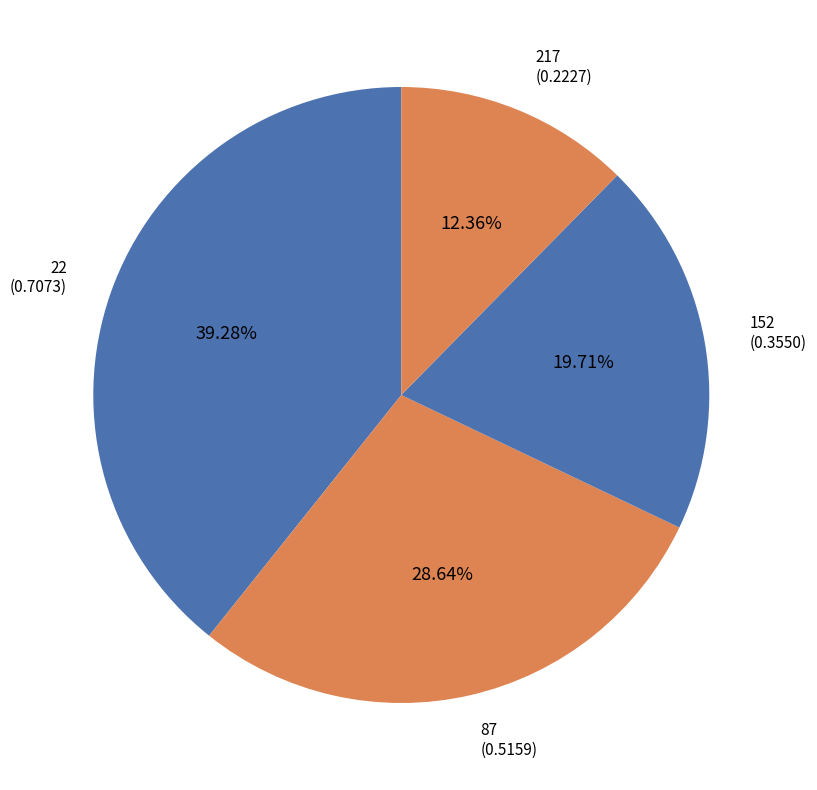

To the nearest percent, what percentage of the pie is 152?

20%